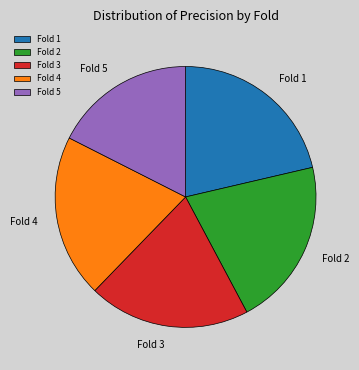

Which has a higher value, Fold 2 or Fold 5?

Fold 2